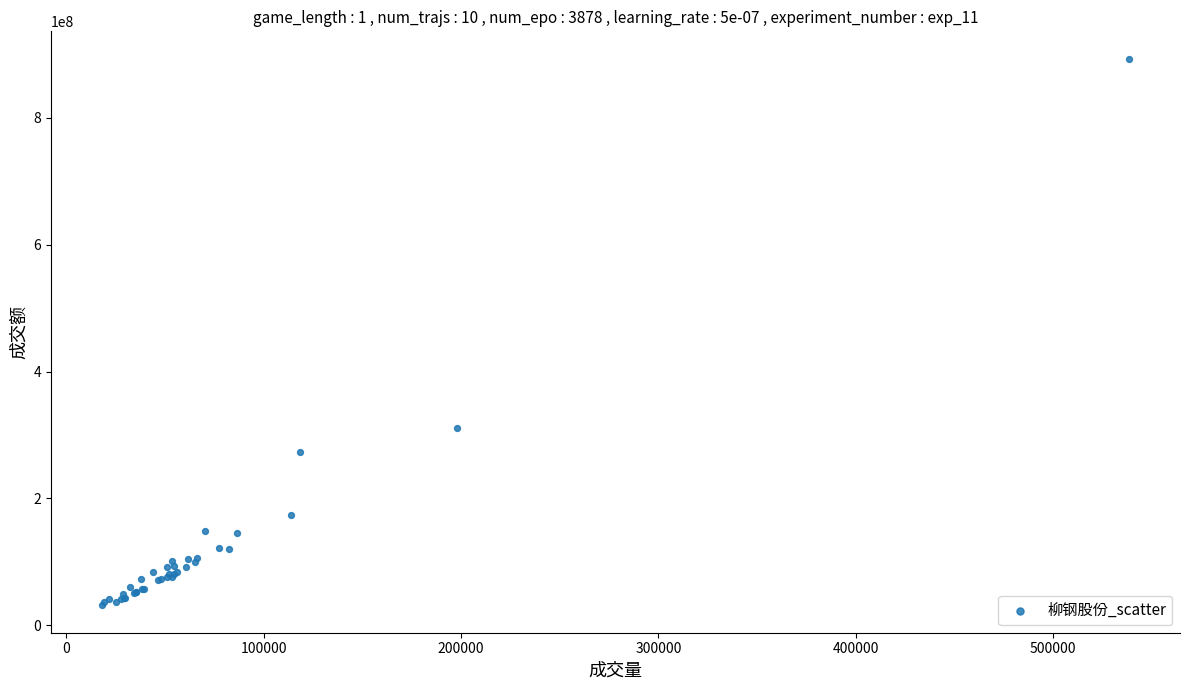

What Y value in the scatter plot is closest to 462191839?

311071255